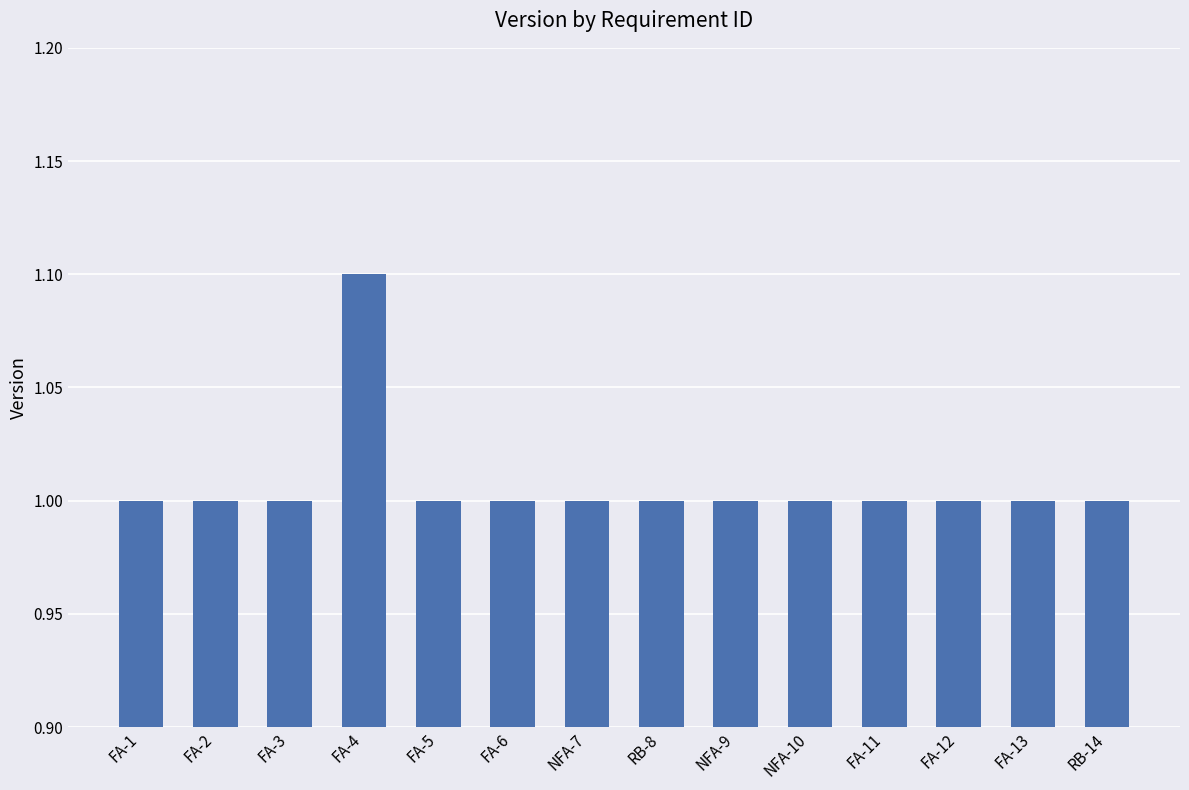

What is the minimum value shown in the chart?

1.0